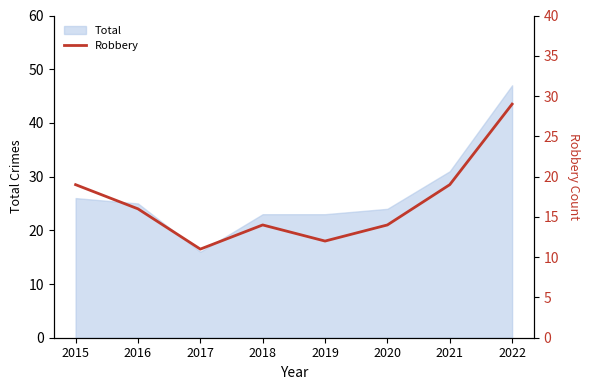

What is the minimum value shown in the chart?

11